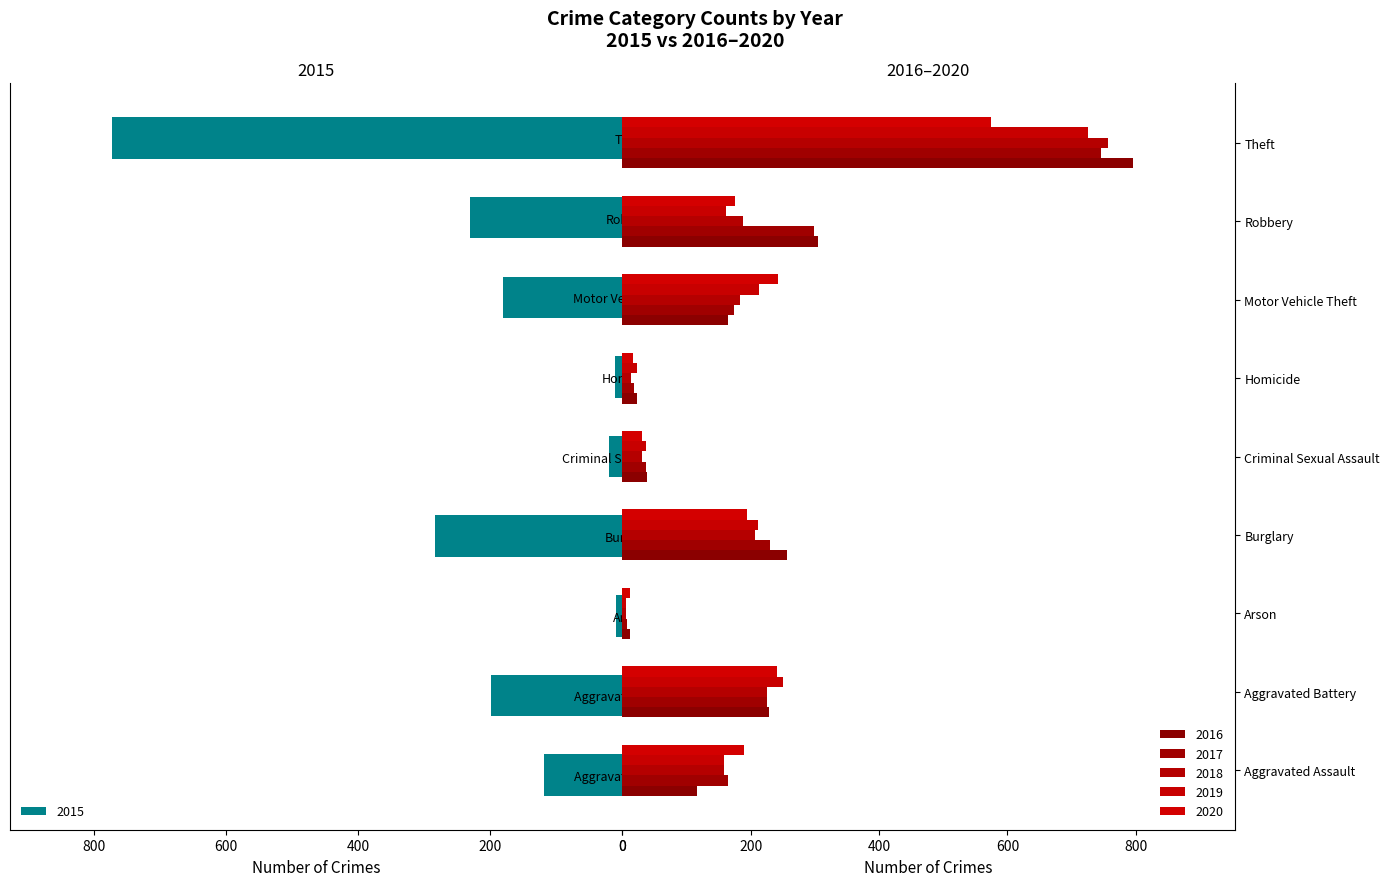

What is the difference between the second highest and minimum values in the 2016 series?

293